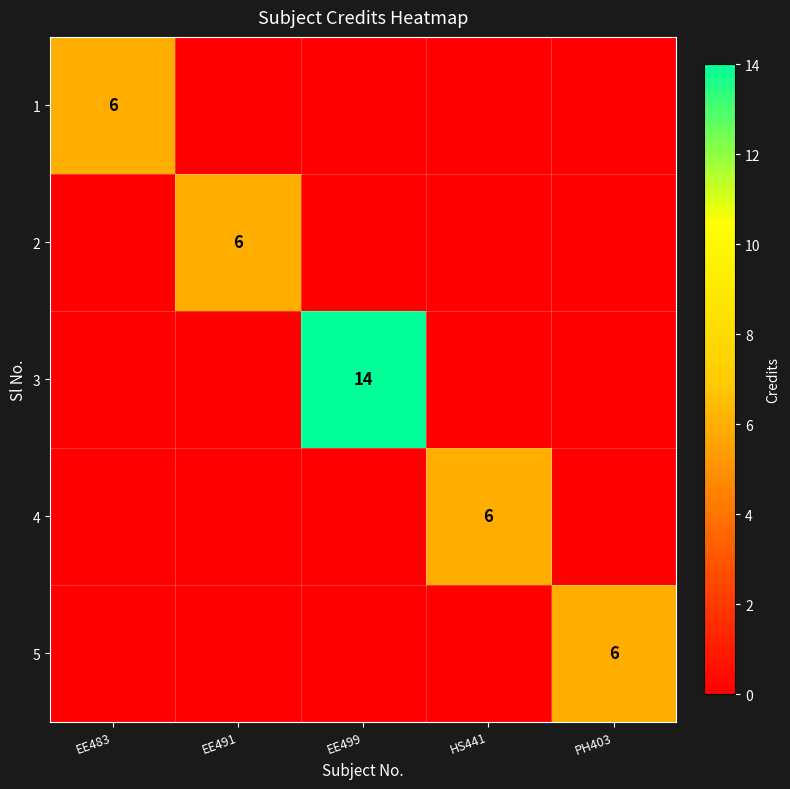

Is it true that 4 equals 10 at HS441?

False